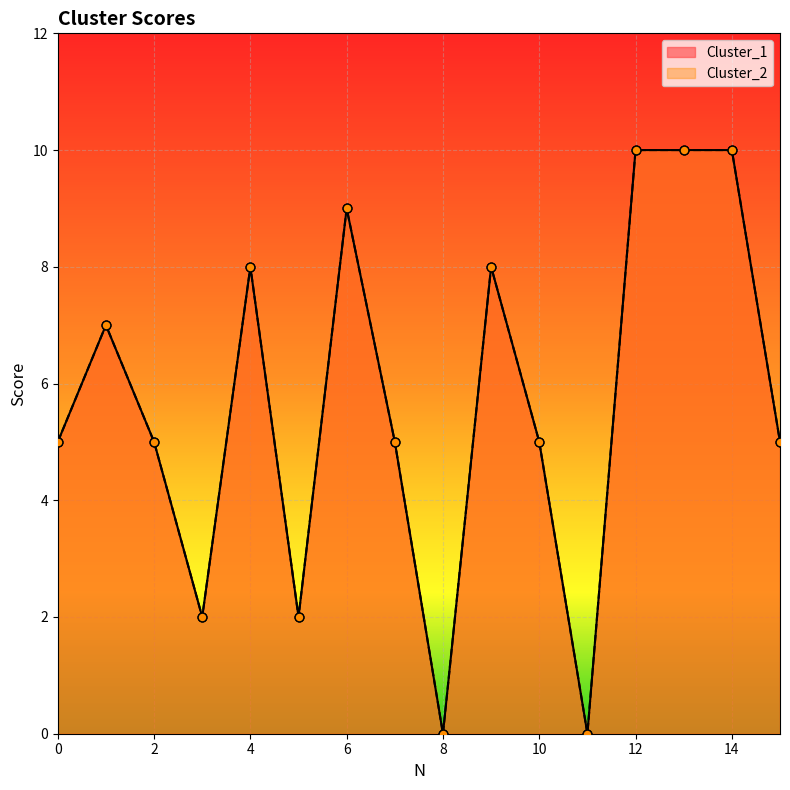

At how many categories does at least one series exceed 1?

14